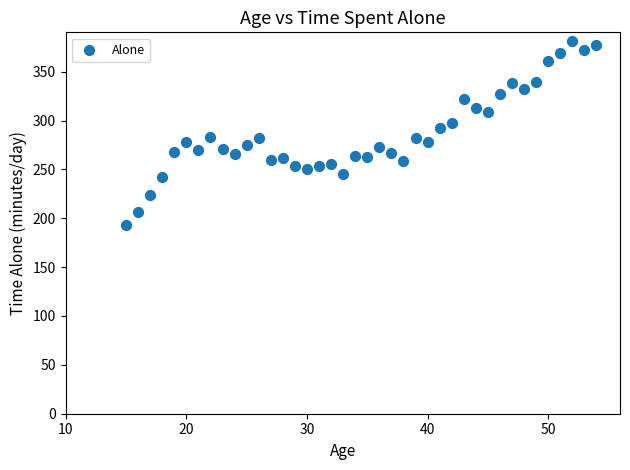

What is the range of Y values (max minus min)?

187.5